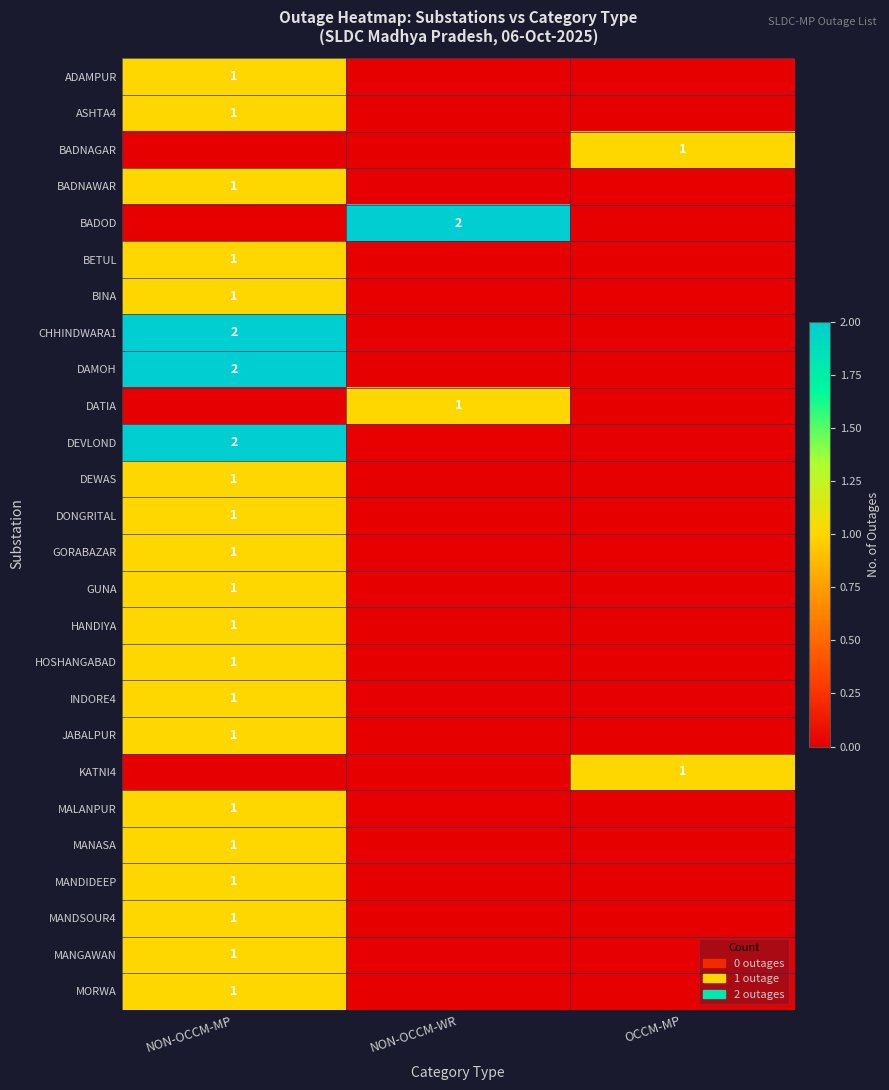

The MANDSOUR4 series shows 1 at NON-OCCM-MP. True or false?

True